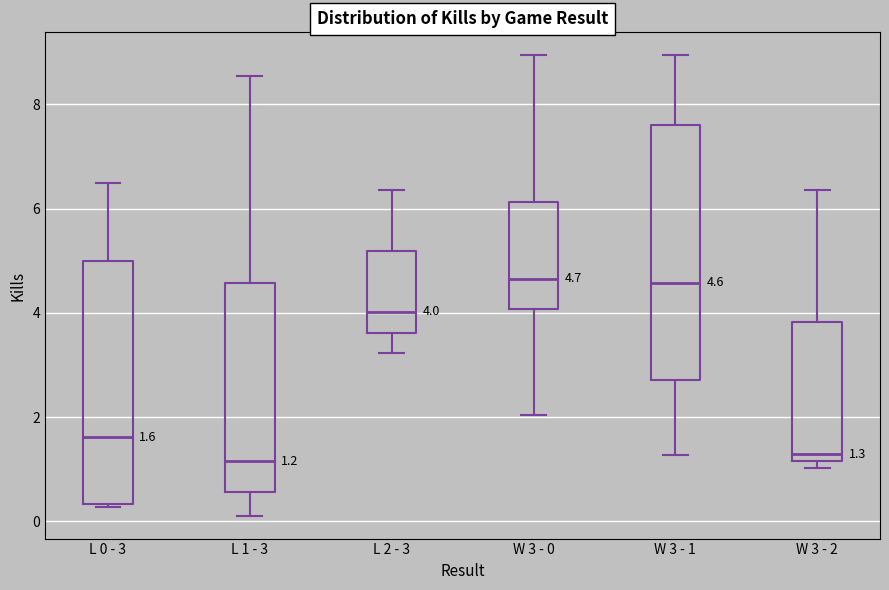

Which box is the tallest, from its lower edge to its upper edge?

W 3 - 1